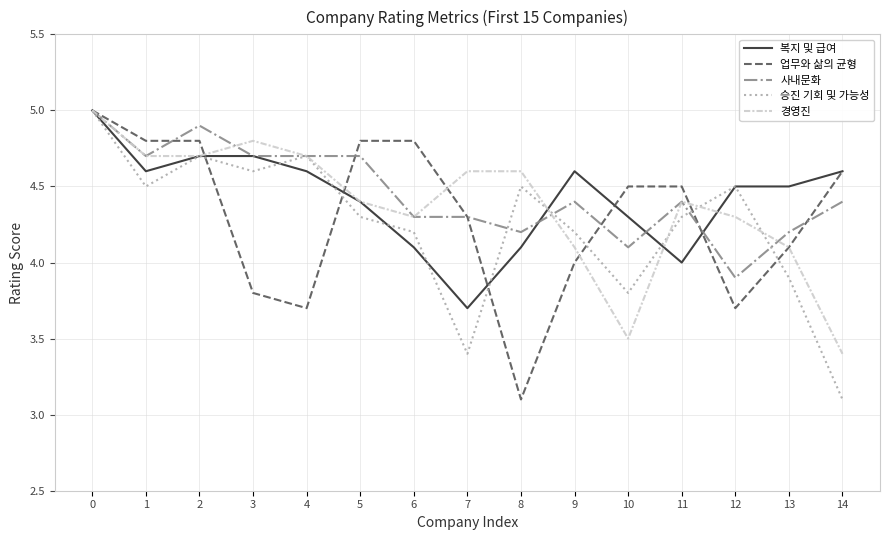

Reading left to right, transcribe all the data shown in this chart.

복지 및 급여: 5.0	4.6	4.7	4.7	4.6	4.4	4.1	3.7	4.1	4.6	4.3	4.0	4.5	4.5	4.6
업무와 삶의 균형: 5.0	4.8	4.8	3.8	3.7	4.8	4.8	4.3	3.1	4.0	4.5	4.5	3.7	4.1	4.6
사내문화: 5.0	4.7	4.9	4.7	4.7	4.7	4.3	4.3	4.2	4.4	4.1	4.4	3.9	4.2	4.4
승진 기회 및 가능성: 5.0	4.5	4.7	4.6	4.7	4.3	4.2	3.4	4.5	4.2	3.8	4.3	4.5	3.9	3.1
경영진: 5.0	4.7	4.7	4.8	4.7	4.4	4.3	4.6	4.6	4.1	3.5	4.4	4.3	4.1	3.4